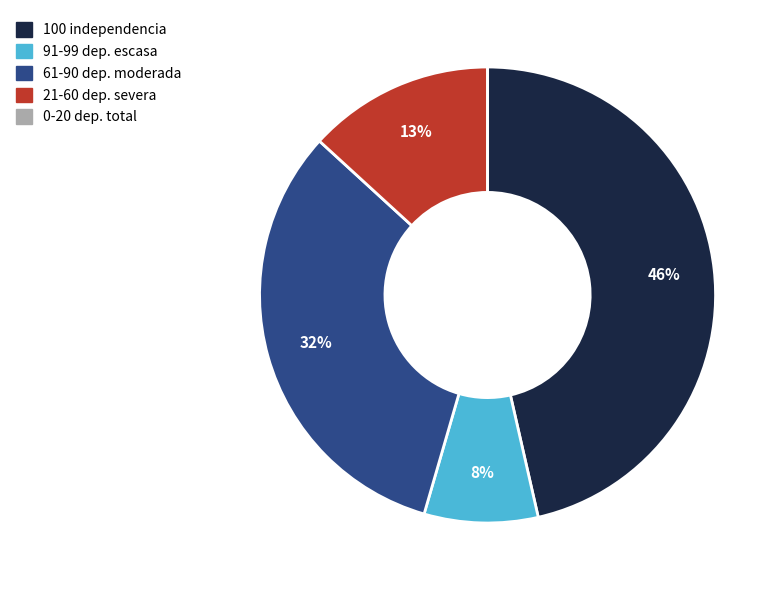

Does any single category account for the majority?

No